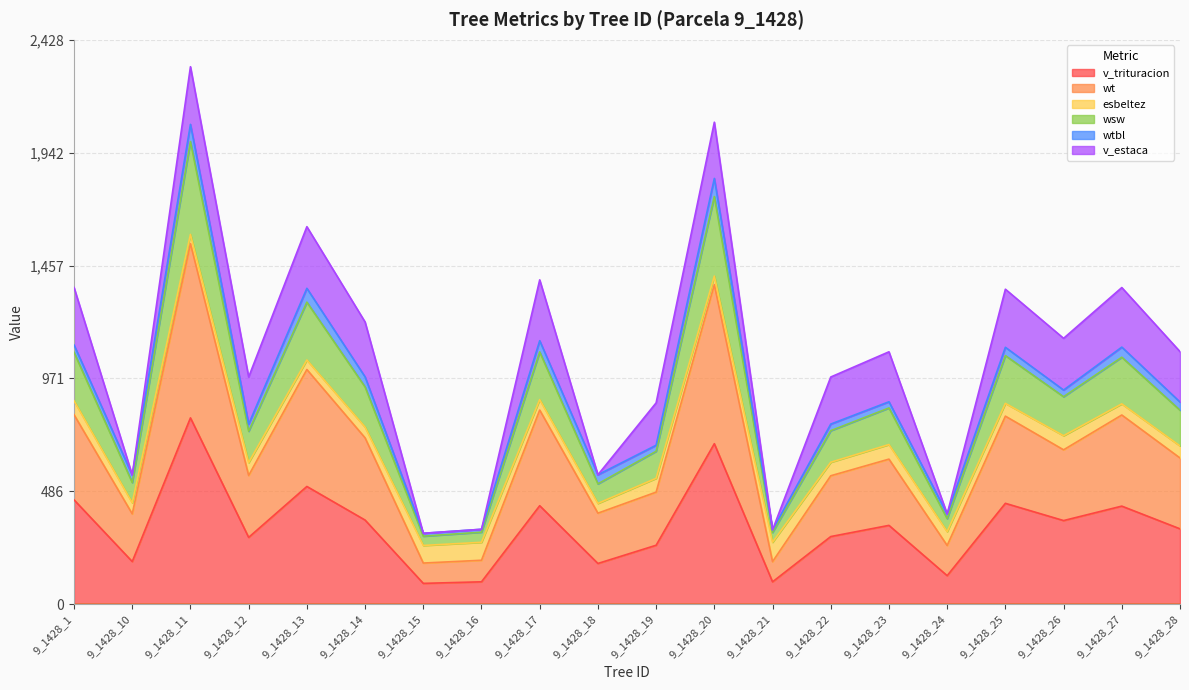

Which category has the highest value in the v_trituracion series?

9_1428_11